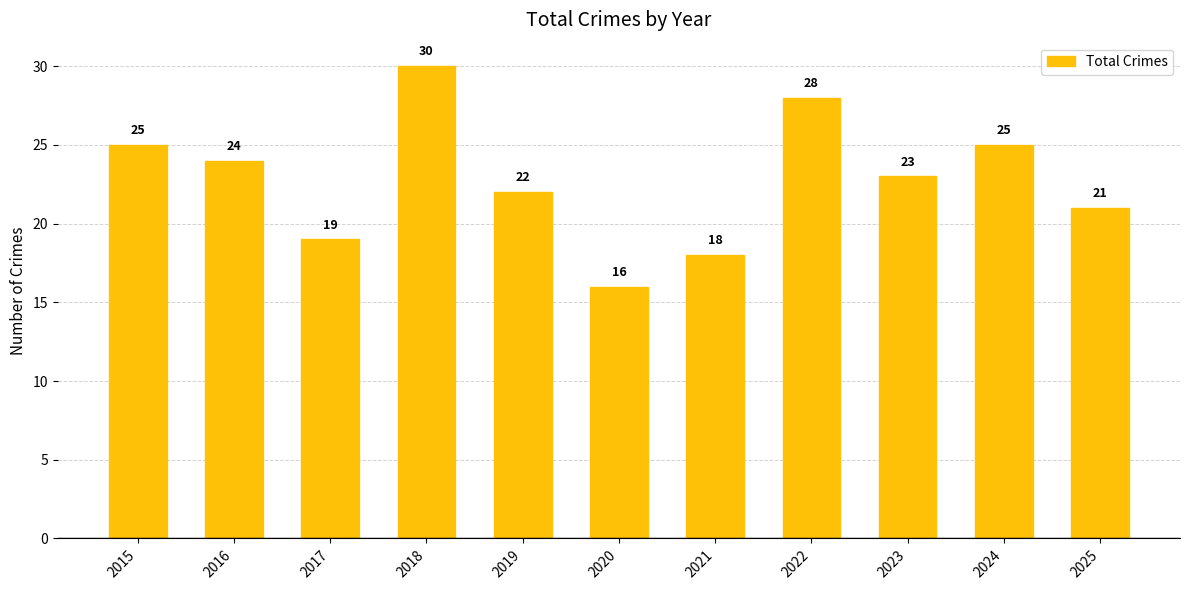

The value at 2020 is 16. True or false?

True